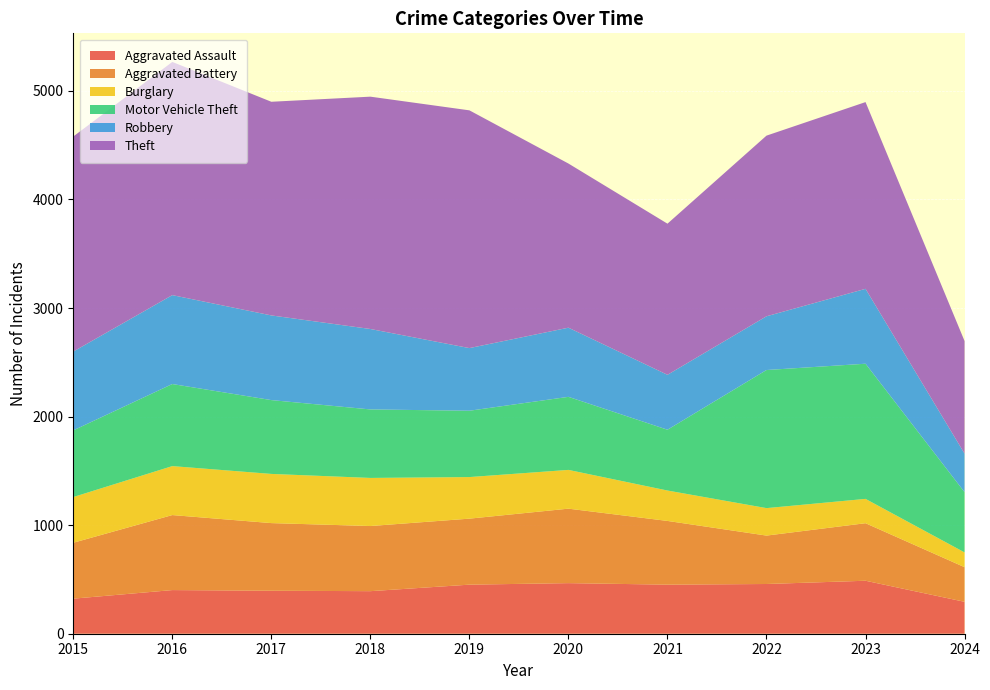

Reading left to right, transcribe all the data shown in this chart.

Aggravated Assault: 2015=323	2016=402	2017=396	2018=392	2019=452	2020=466	2021=452	2022=458	2023=488	2024=294
Aggravated Battery: 2015=515	2016=691	2017=623	2018=600	2019=608	2020=686	2021=587	2022=446	2023=530	2024=319
Burglary: 2015=421	2016=451	2017=453	2018=443	2019=383	2020=357	2021=280	2022=253	2023=224	2024=136
Motor Vehicle Theft: 2015=614	2016=756	2017=680	2018=631	2019=611	2020=673	2021=560	2022=1272	2023=1245	2024=555
Robbery: 2015=726	2016=819	2017=780	2018=741	2019=577	2020=637	2021=506	2022=495	2023=690	2024=355
Theft: 2015=1981	2016=2148	2017=1968	2018=2140	2019=2190	2020=1512	2021=1392	2022=1664	2023=1720	2024=1037